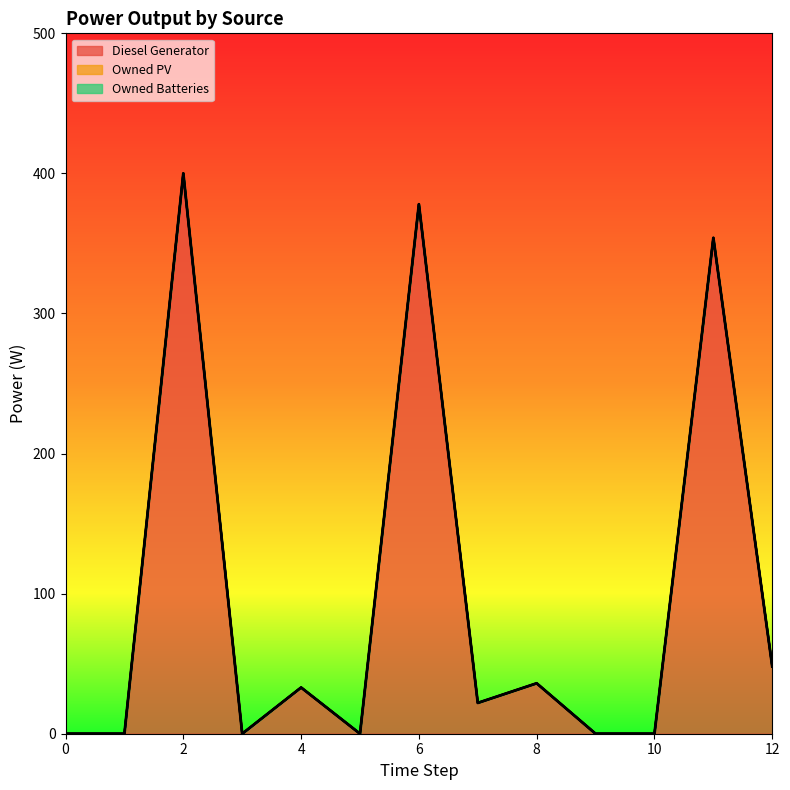

True or false: Diesel Generator and Owned PV intersect in this chart.

False